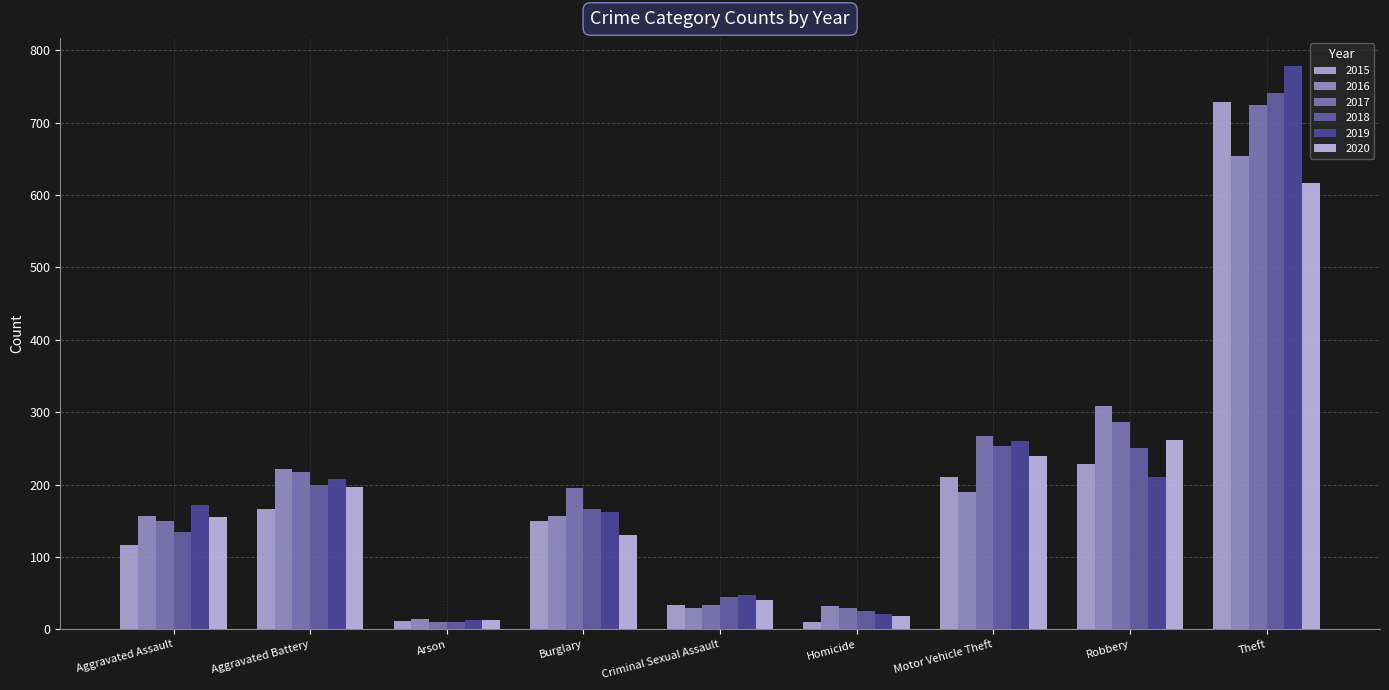

Which label corresponds to the smallest value in the chart?

Homicide